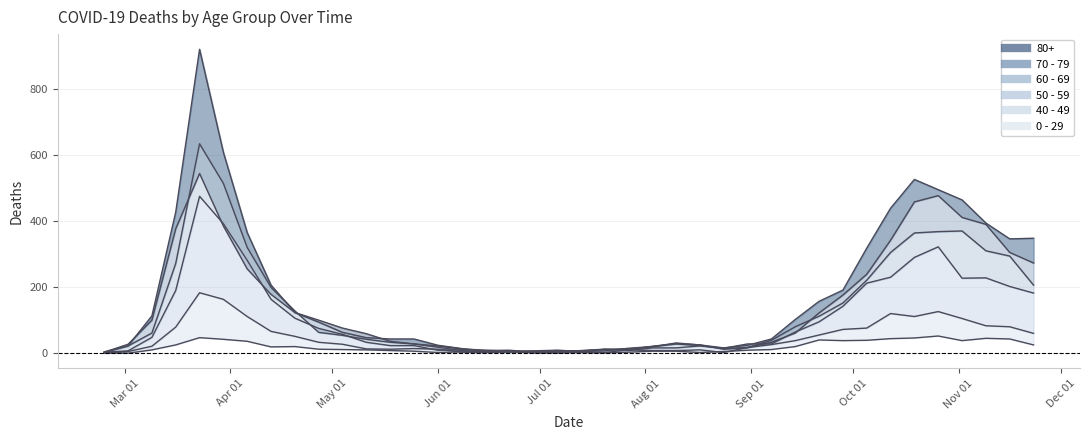

Which series changed the most between 2020-05-11 and 2020-08-31?

80+